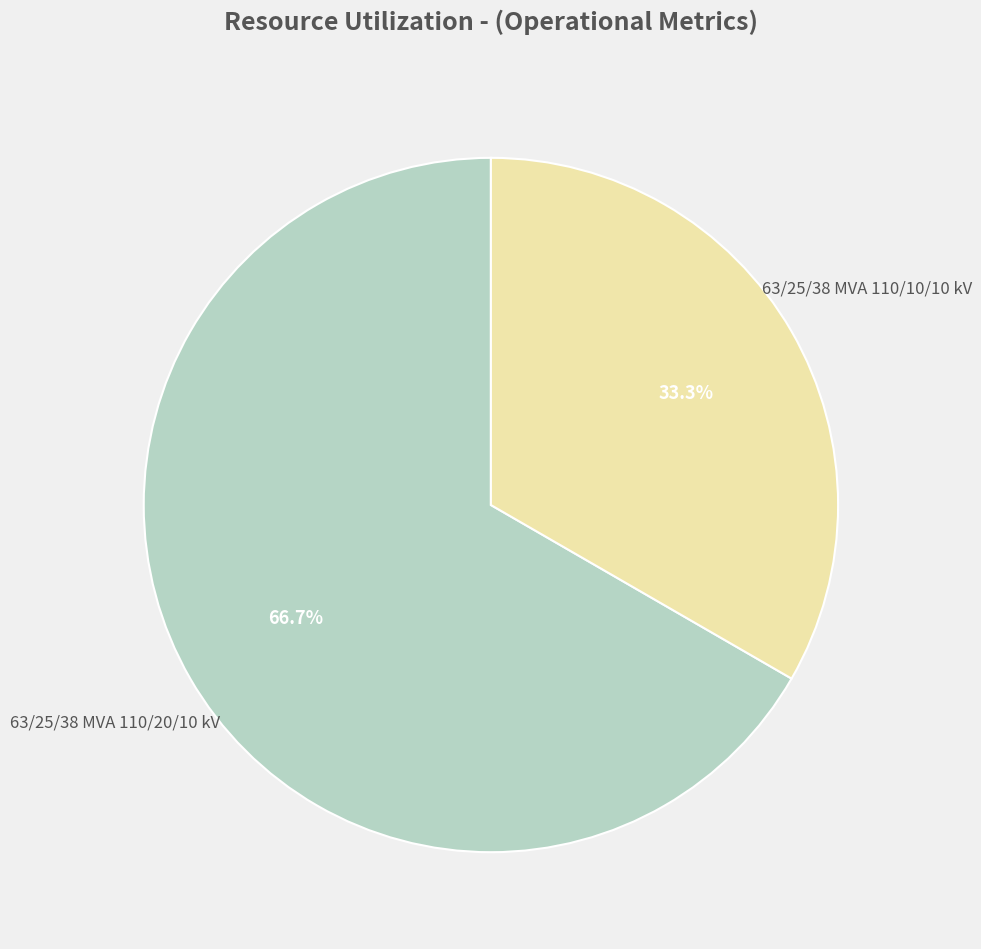

Is there a majority slice in this chart?

Yes